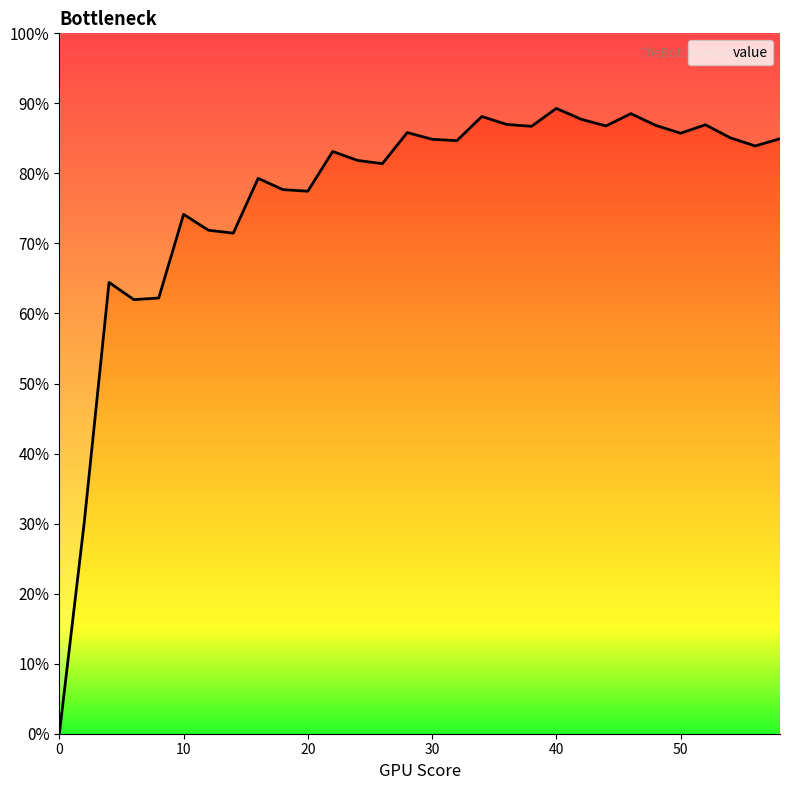

What is the greatest value displayed?

0.9